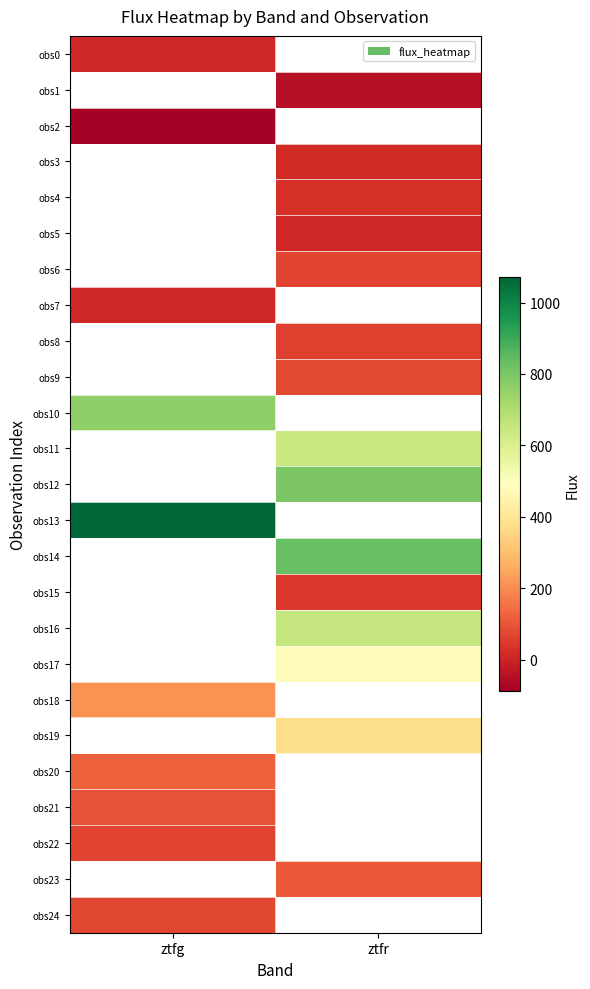

Rank the categories by obs22 value from lowest to highest.

ztfg, ztfr